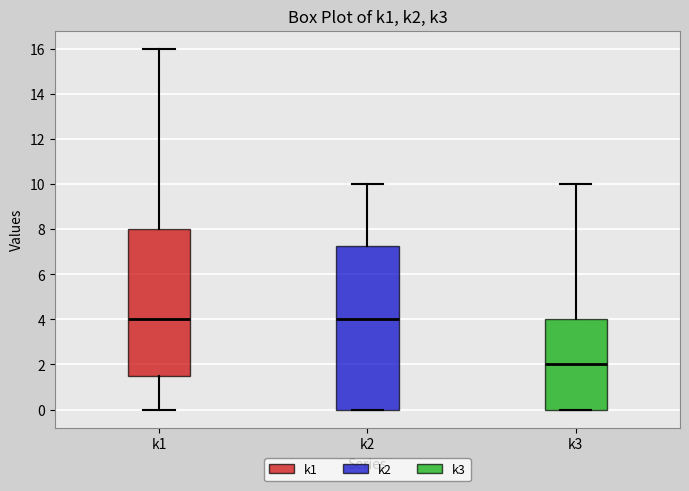

Which box is the tallest, from its lower edge to its upper edge?

k2